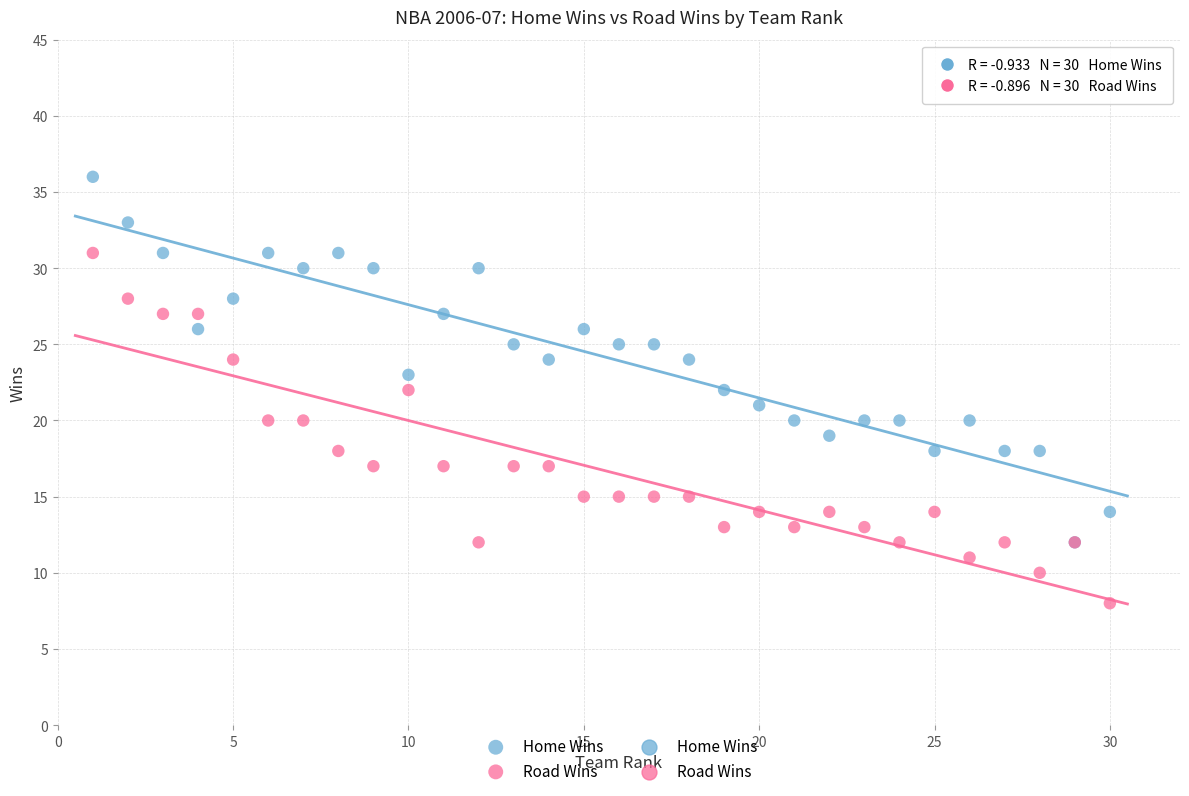

Which series reaches the maximum Y coordinate?

Home Wins